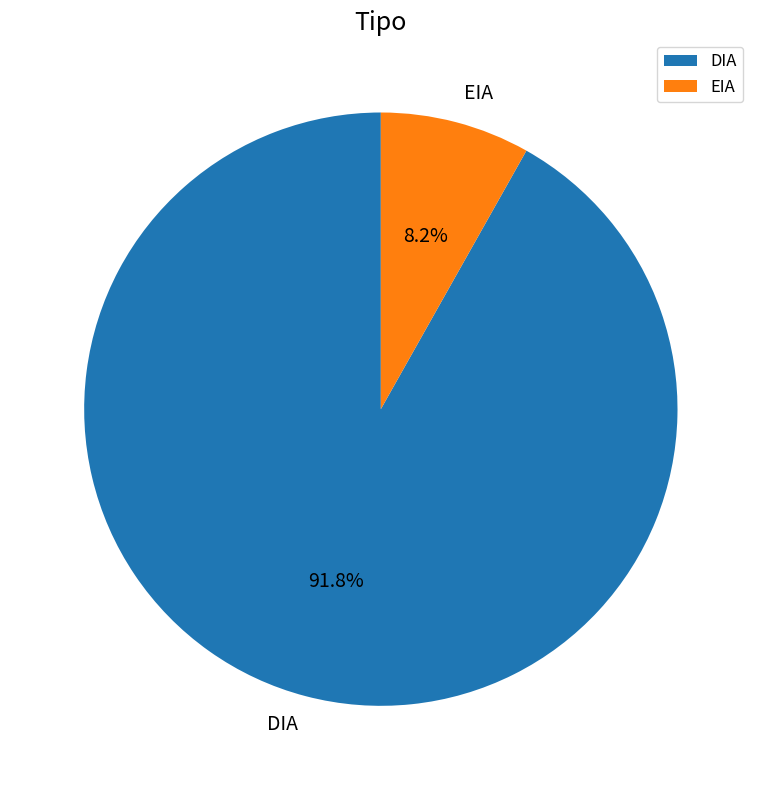

What percentage is NOT represented by DIA?

8.2%